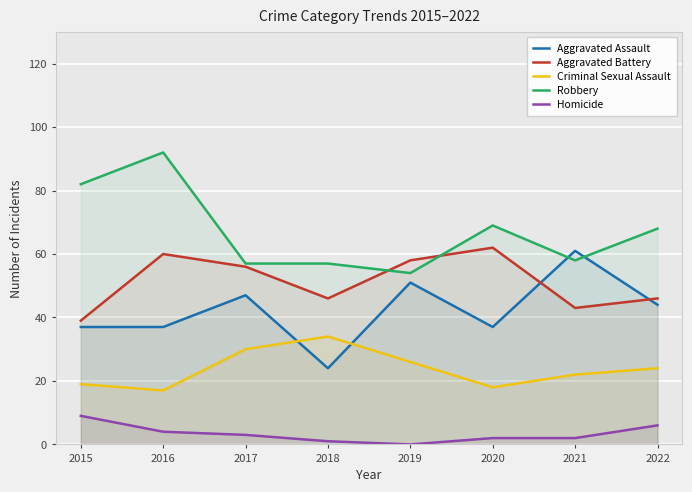

How many values in the Aggravated Assault series exceed 44?

3